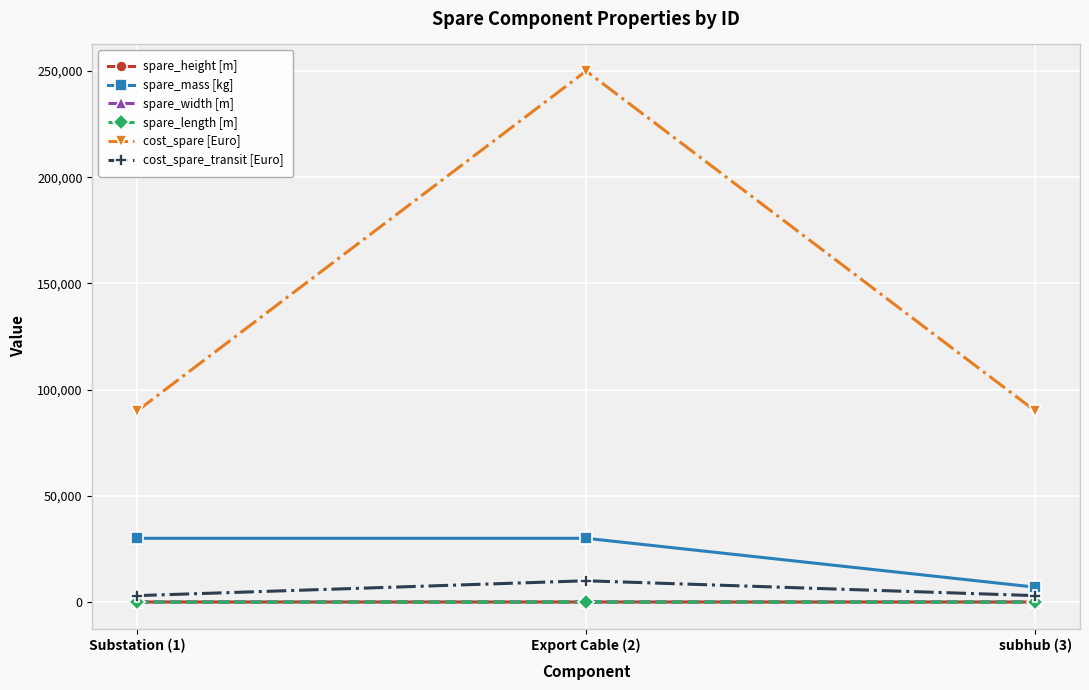

What is the value of the cost_spare [Euro] point at the 1st from the left?

90000